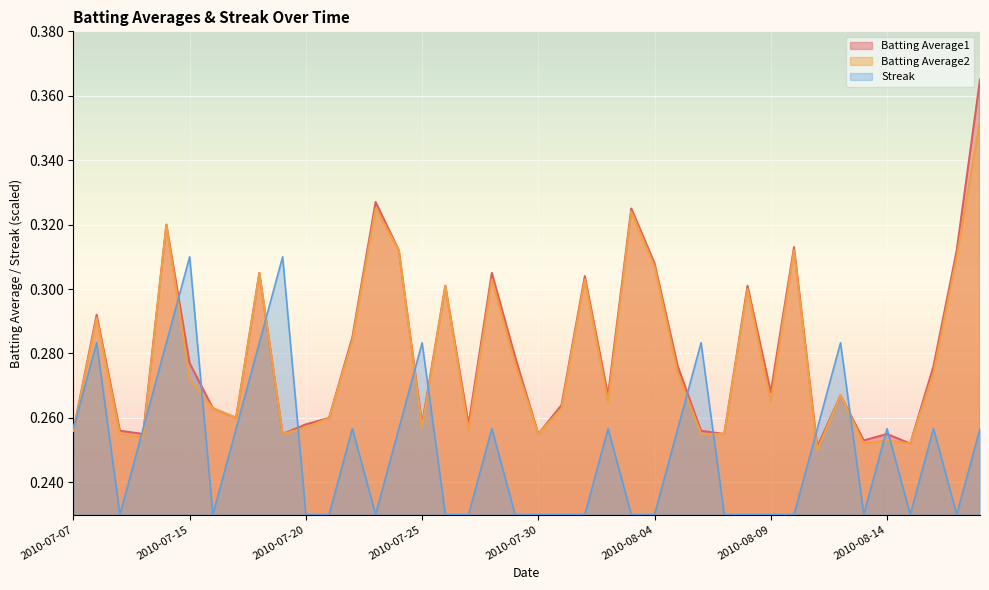

At which label is Batting Average1 closest to 0?

2010-08-11